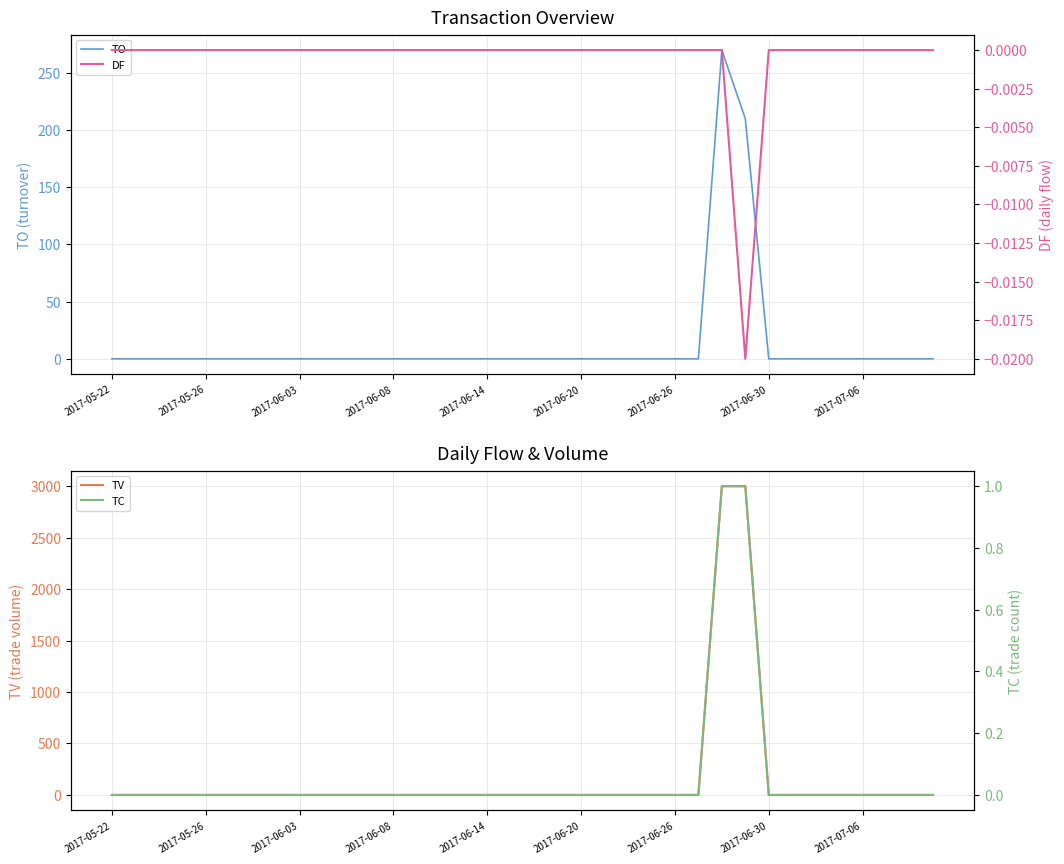

True or false: TO has a value of 85 at 2017-06-14.

False